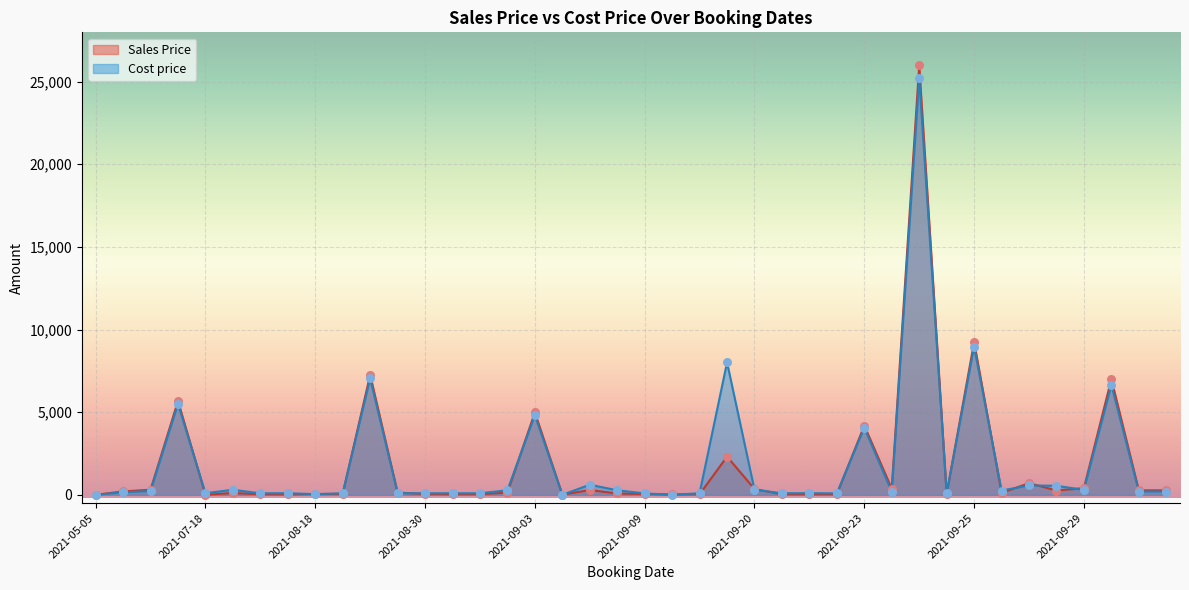

What is the maximum value for Sales Price?

25980.0